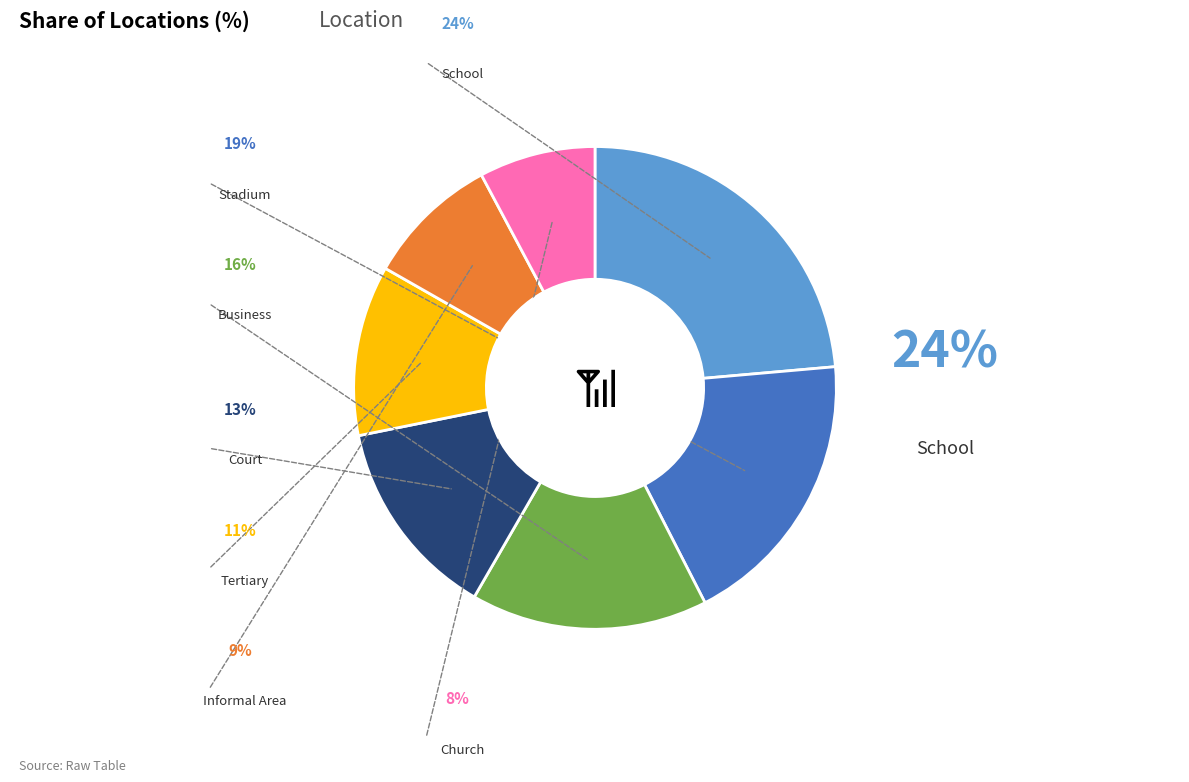

How many segments does this pie chart have?

7